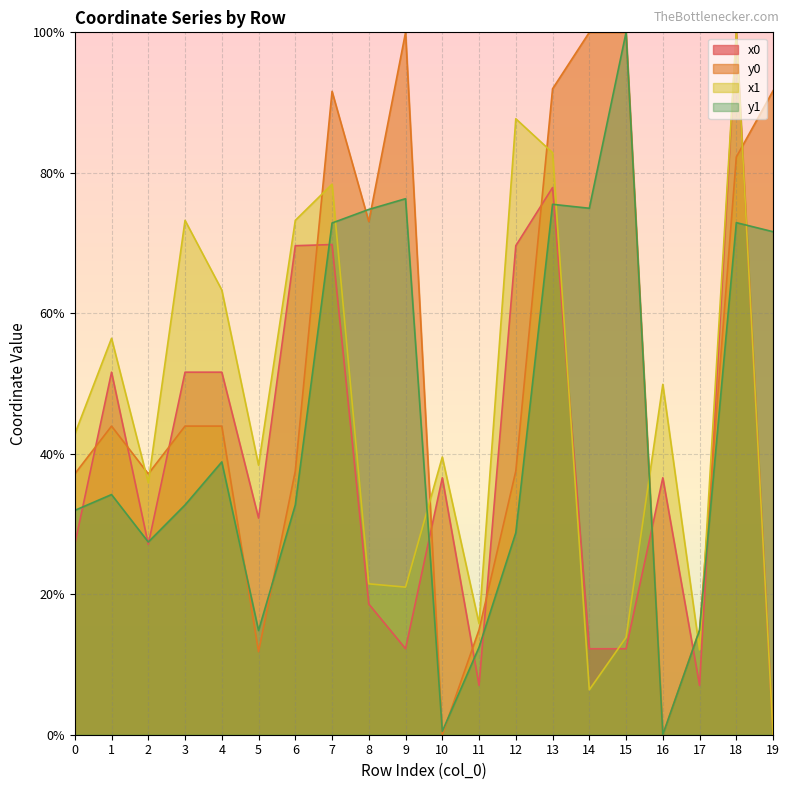

In x1, how many points are higher than both neighbors (excluding endpoints)?

7